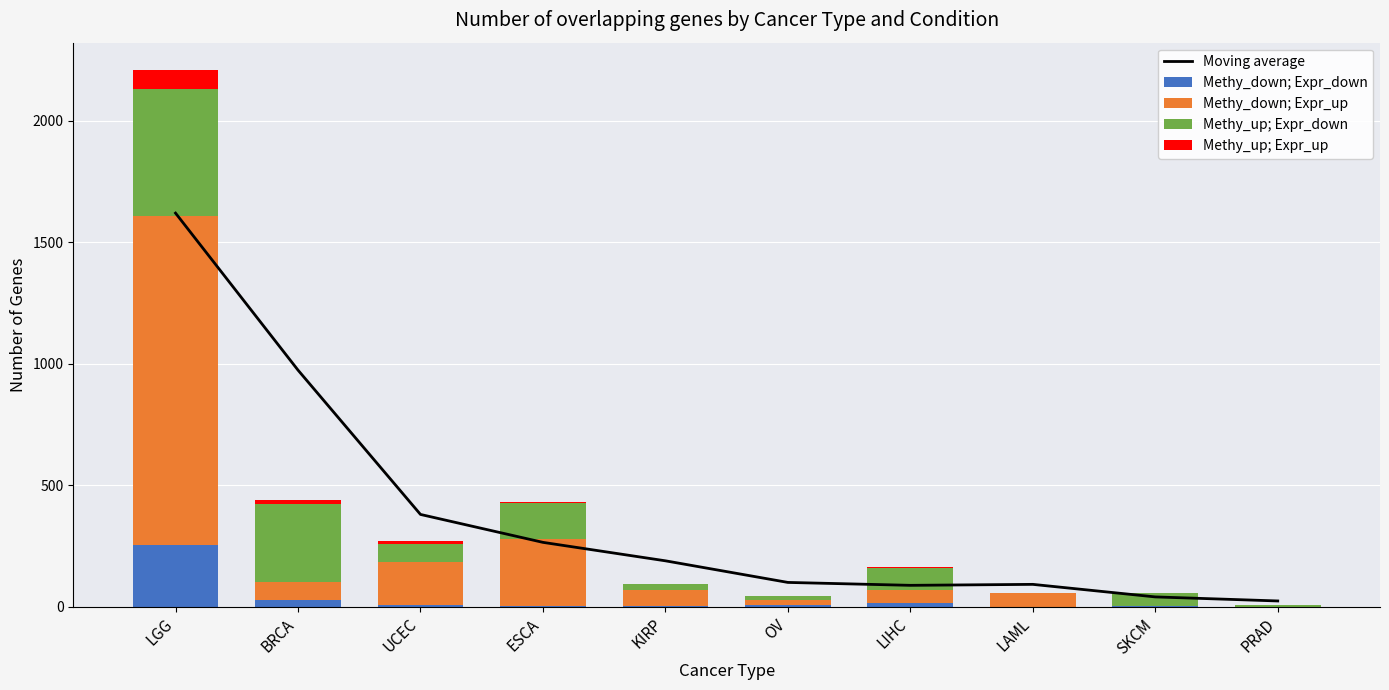

What is the label of the 6th bar from the right?

KIRP